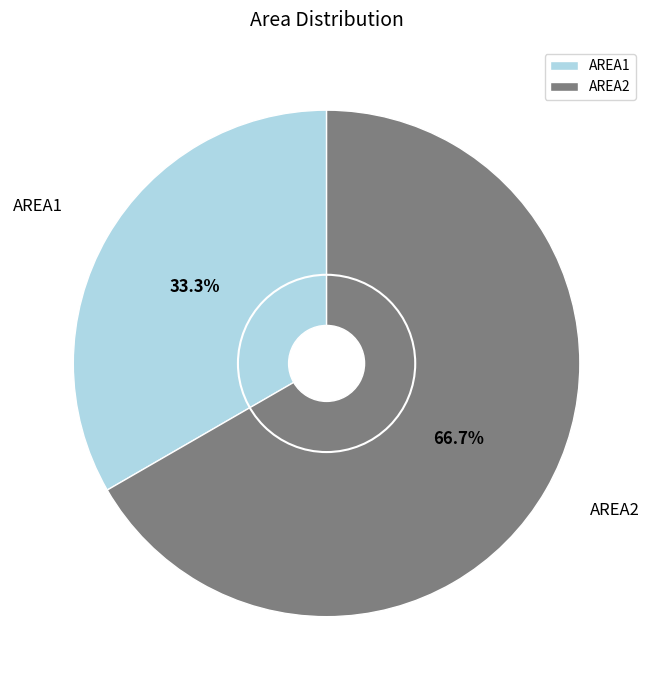

To the nearest percent, what portion does AREA1 represent?

33%